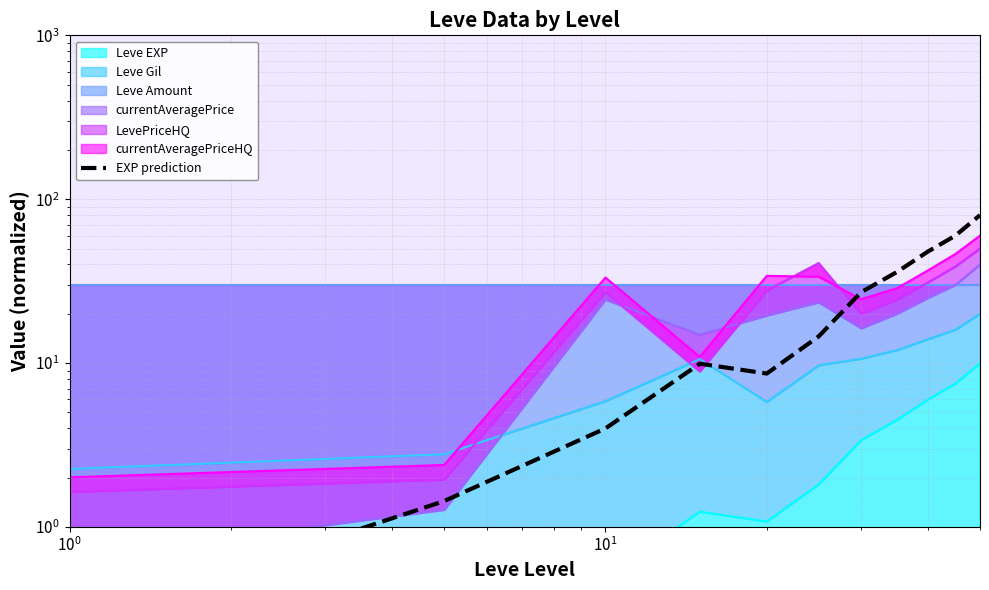

What is the minimum value shown in the chart?

0.3